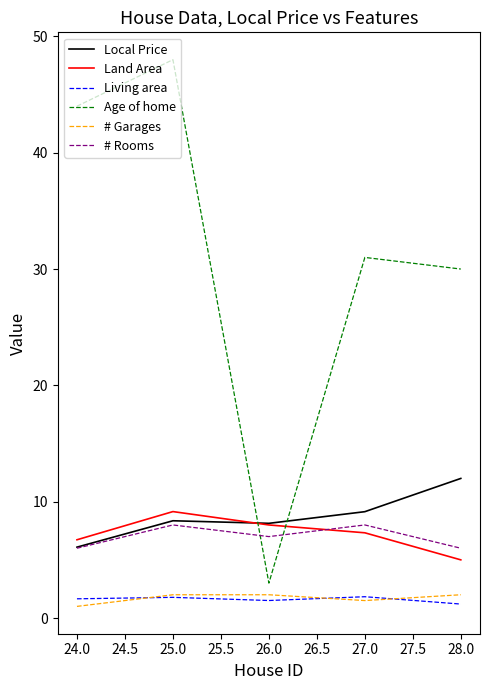

Between which two adjacent categories do Land Area and # Rooms first intersect?

26.0 and 27.0